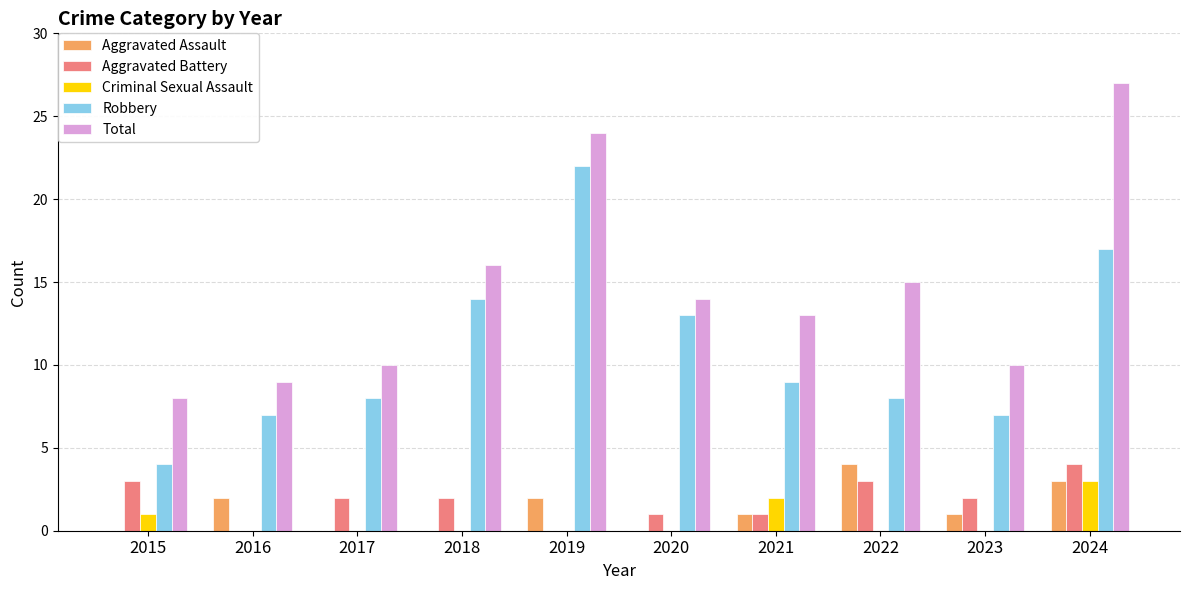

Count the number of categories in the chart.

10